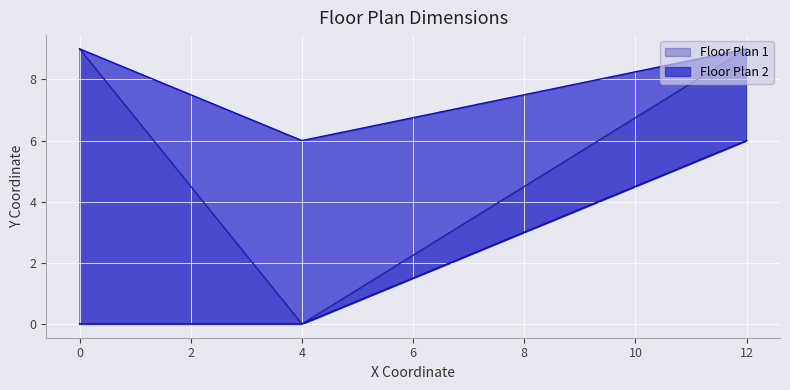

Is the value of x_vals at 1 greater than the value of y_vals at 2?

No